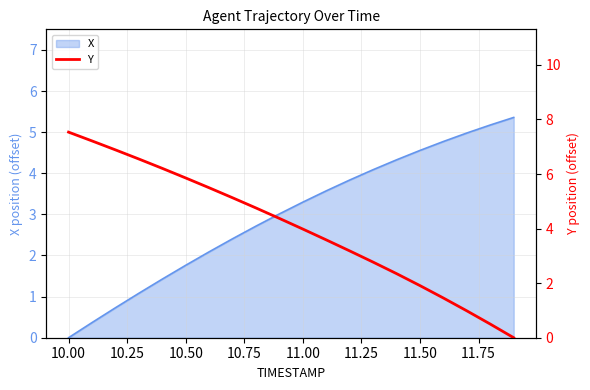

Reading right to left, what are all the values shown in this chart?

0.0	0.5	1.0	1.5	1.9	2.3	2.8	3.2	3.6	4.0	4.4	4.8	5.1	5.5	5.9	6.2	6.6	6.9	7.2	7.5